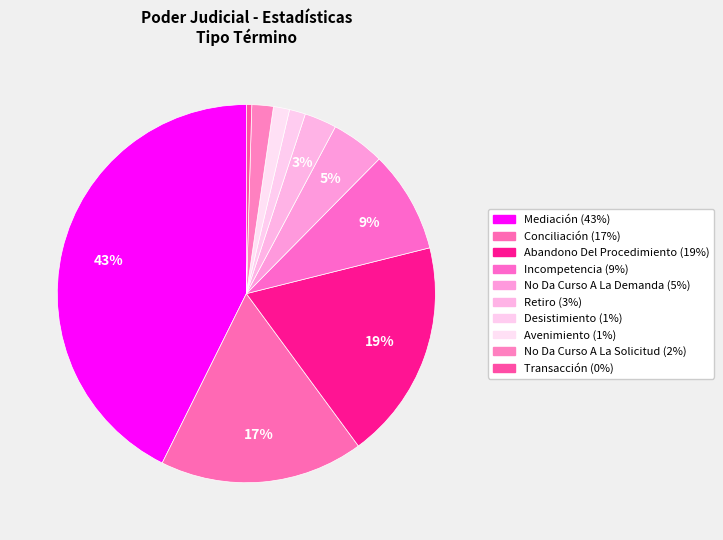

To the nearest percent, what portion does Abandono Del Procedimiento represent?

19%